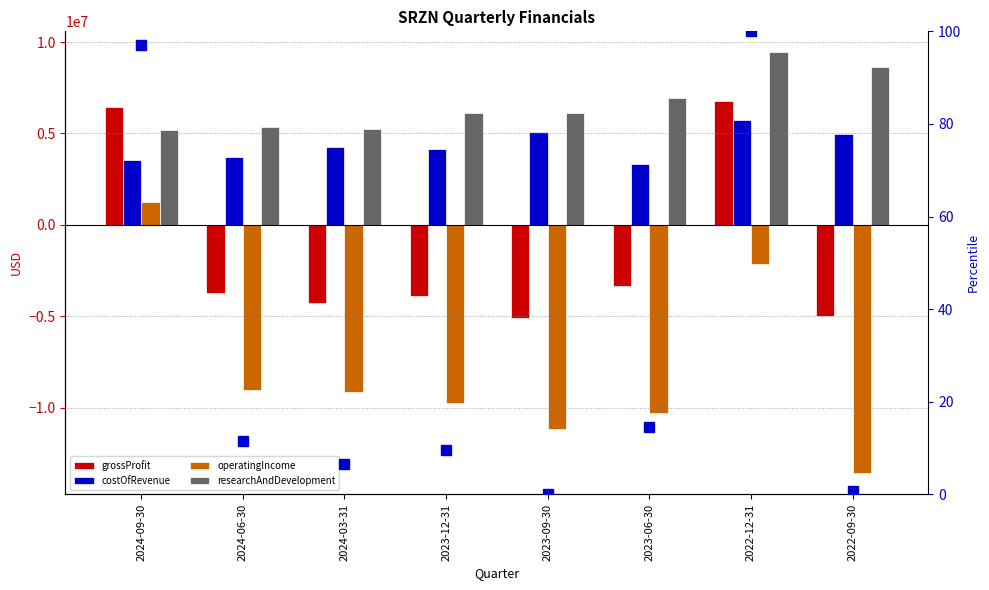

What is the difference between the maximum and minimum values in the researchAndDevelopment series?

4237000.0